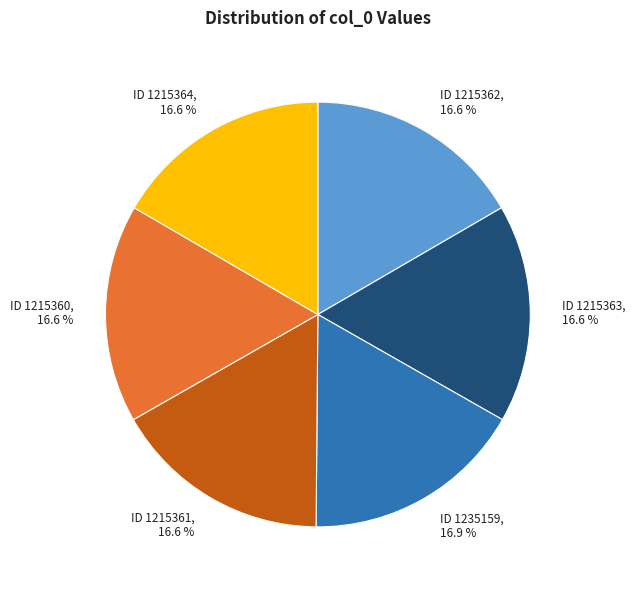

Approximately how many times larger is the value at ID 1235159, 16.9 % compared to ID 1215363, 16.6 %?

1.0